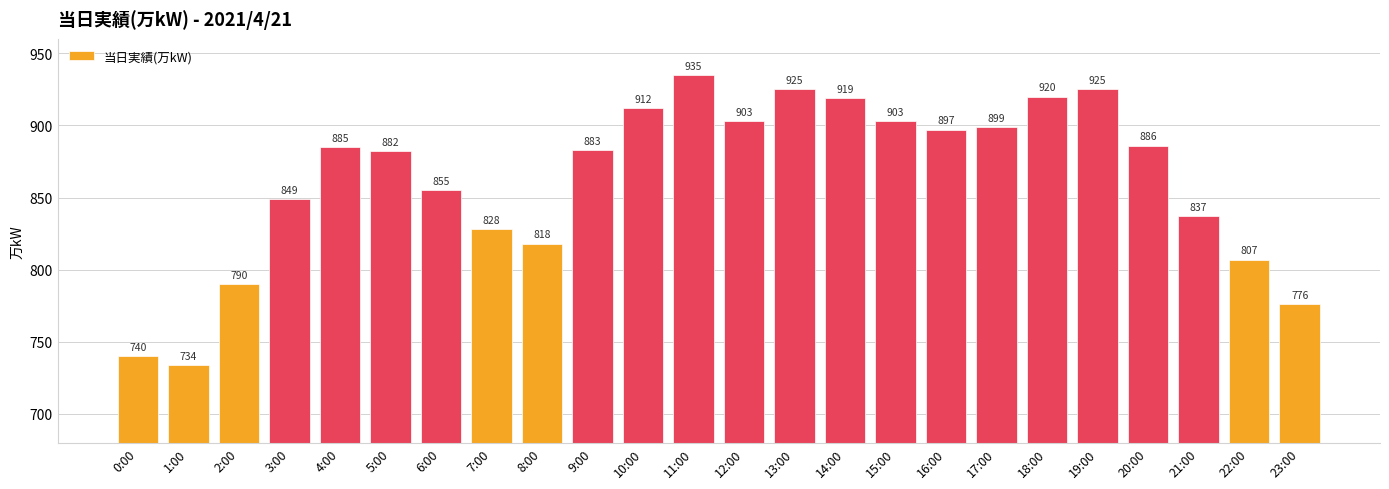

What is the ratio of the value at 14:00 to the value at 20:00?

1.0